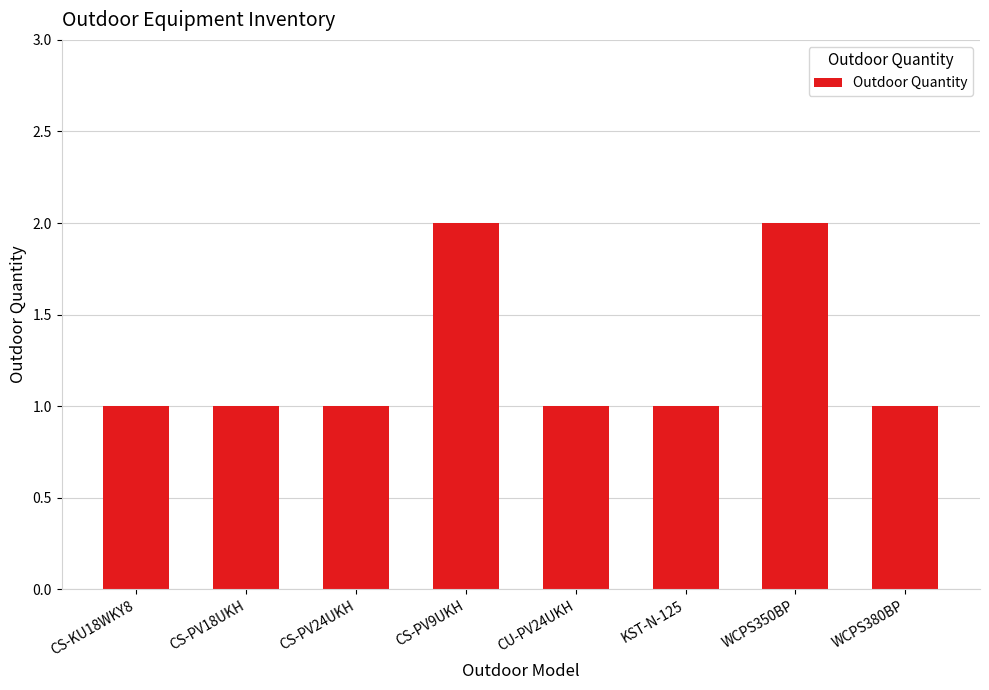

What is the label of the 8th bar from the right?

CS-KU18WKY8